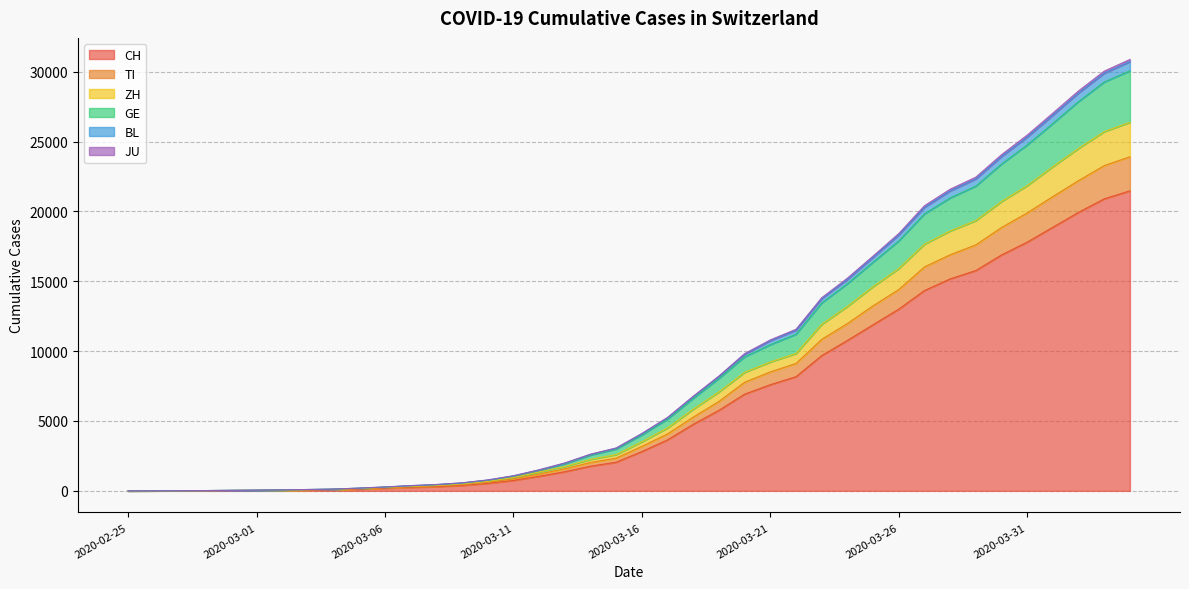

How many distinct data groups are displayed?

6